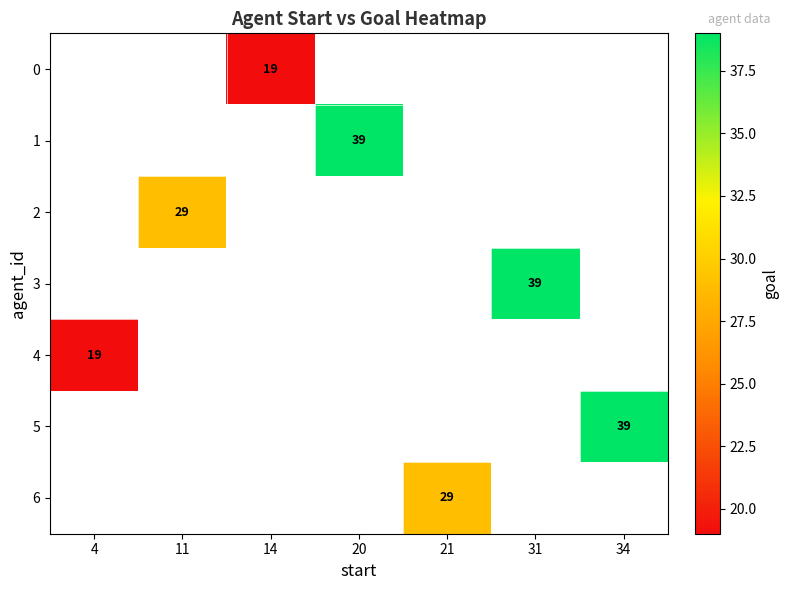

Between 4 and 11, which is larger?

11